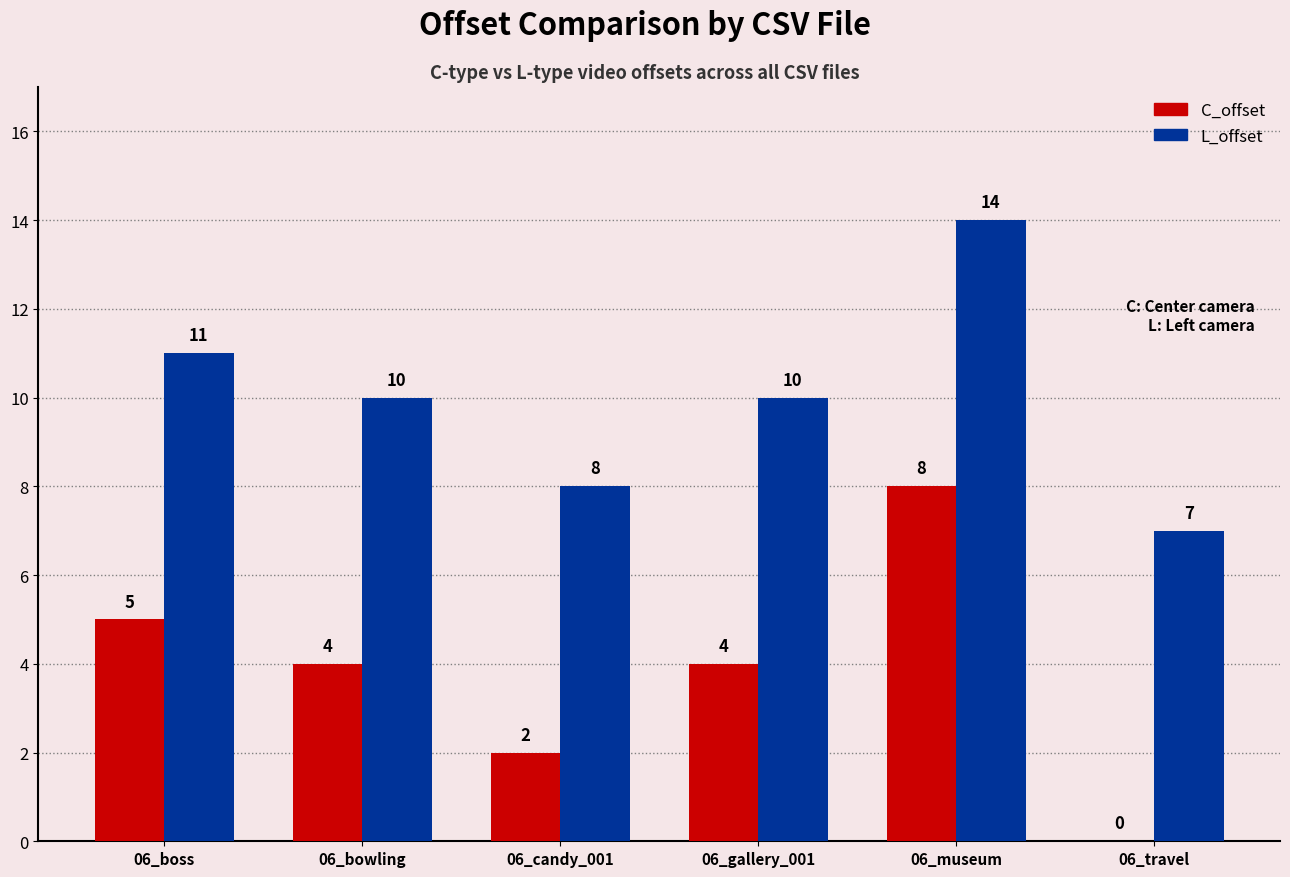

Which series has the widest spread of values?

C_offset